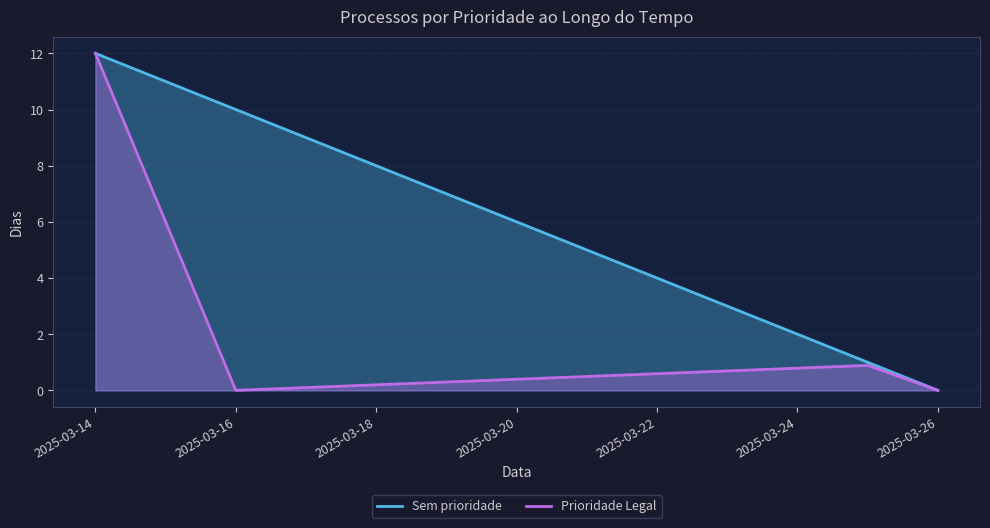

How many interior local valleys does the Prioridade Legal series have?

1